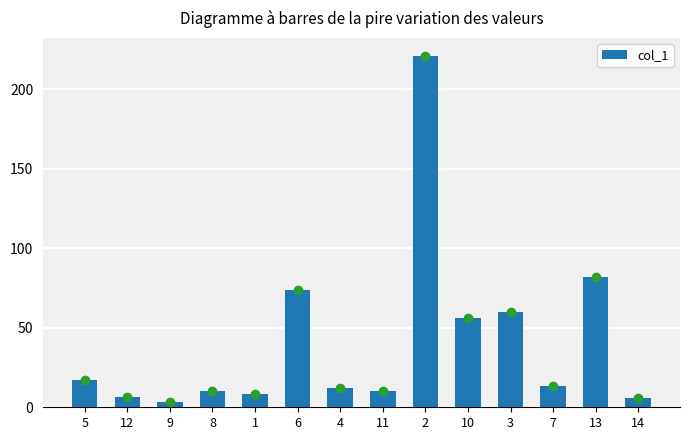

What is the label of the 10th bar from the right?

1